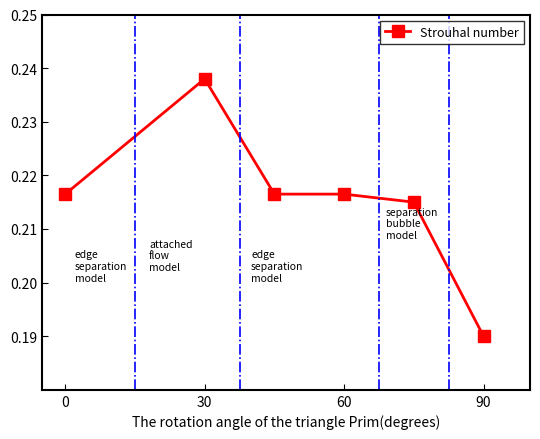

Does the chart have visible grid lines?

No